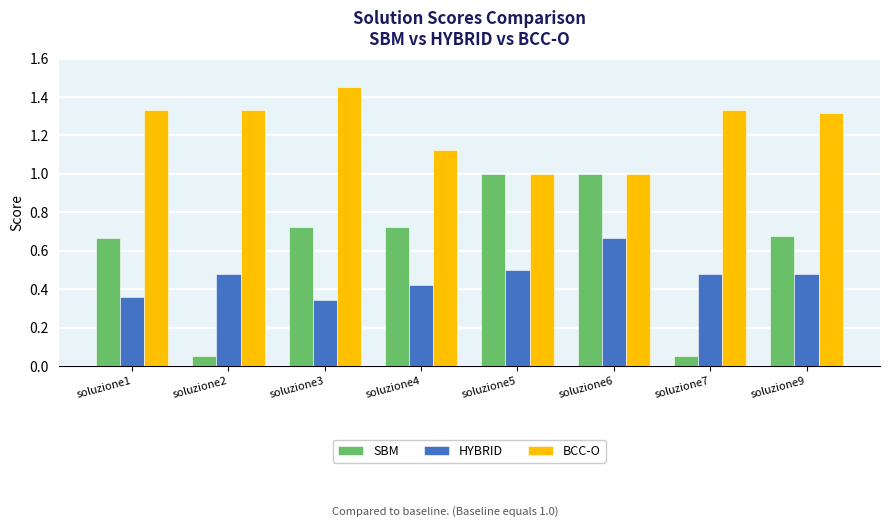

The value of BCC-O at soluzione5 is 0.6. True or false?

False